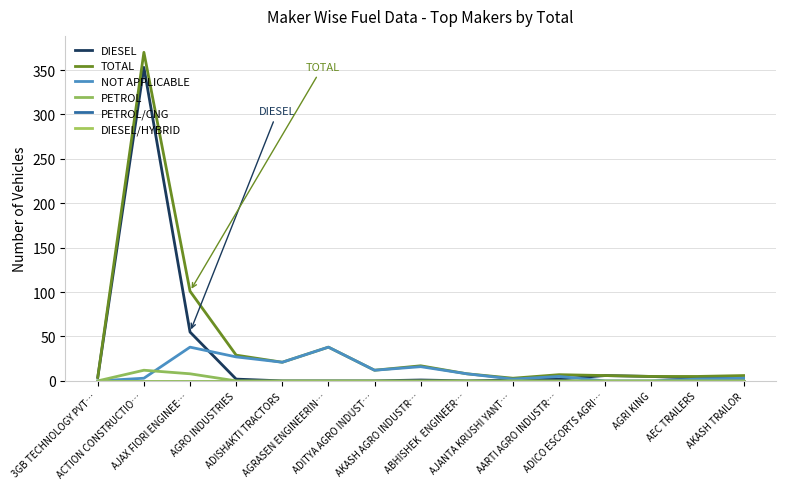

Does the chart have visible grid lines?

Yes